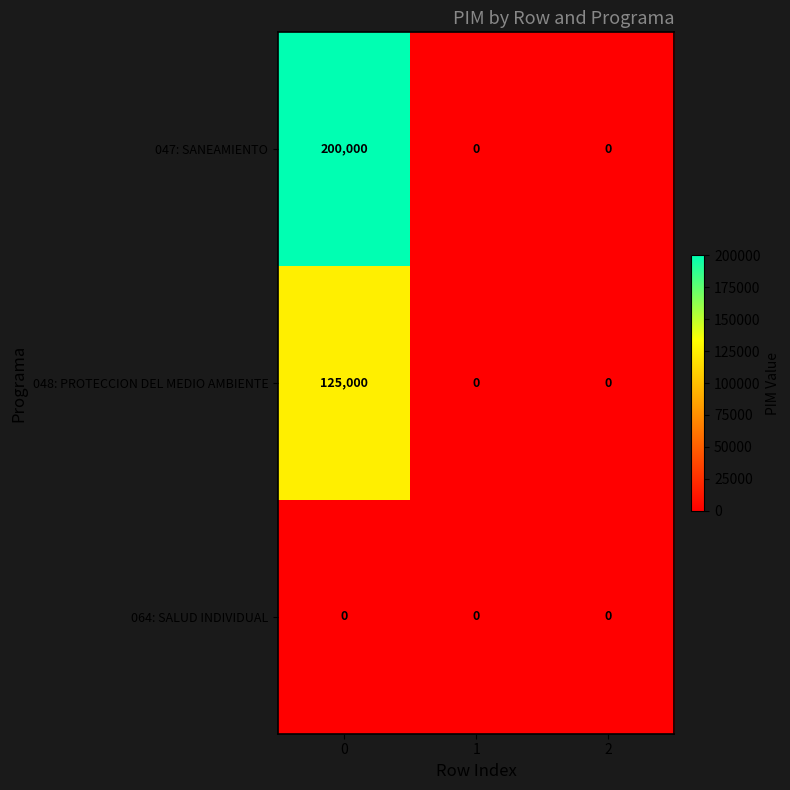

How many distinct data groups are displayed?

3